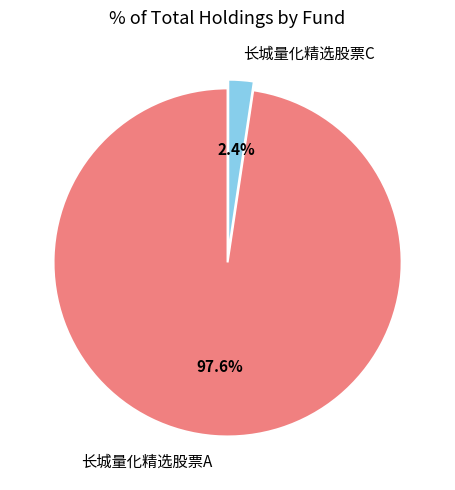

What is the total percentage of 长城量化精选股票A and 长城量化精选股票C?

100.0%